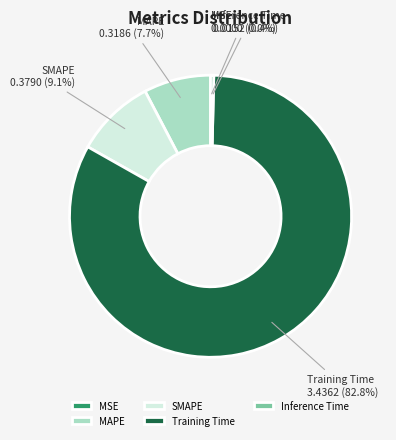

Which category has the biggest portion of the pie?

Training Time